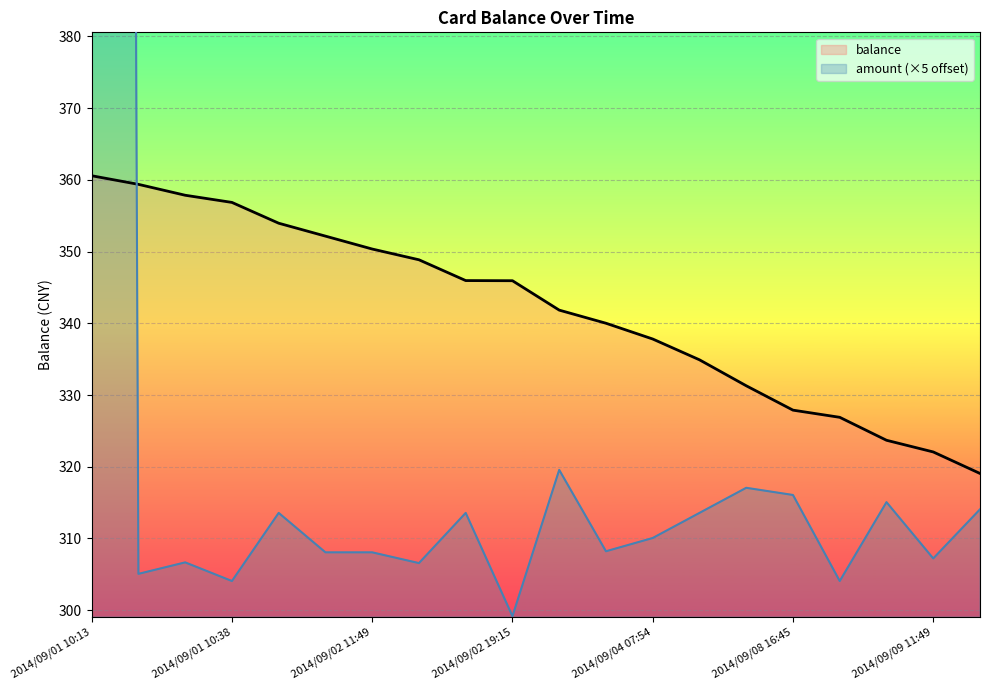

What is the average value of the balance series?

341.9